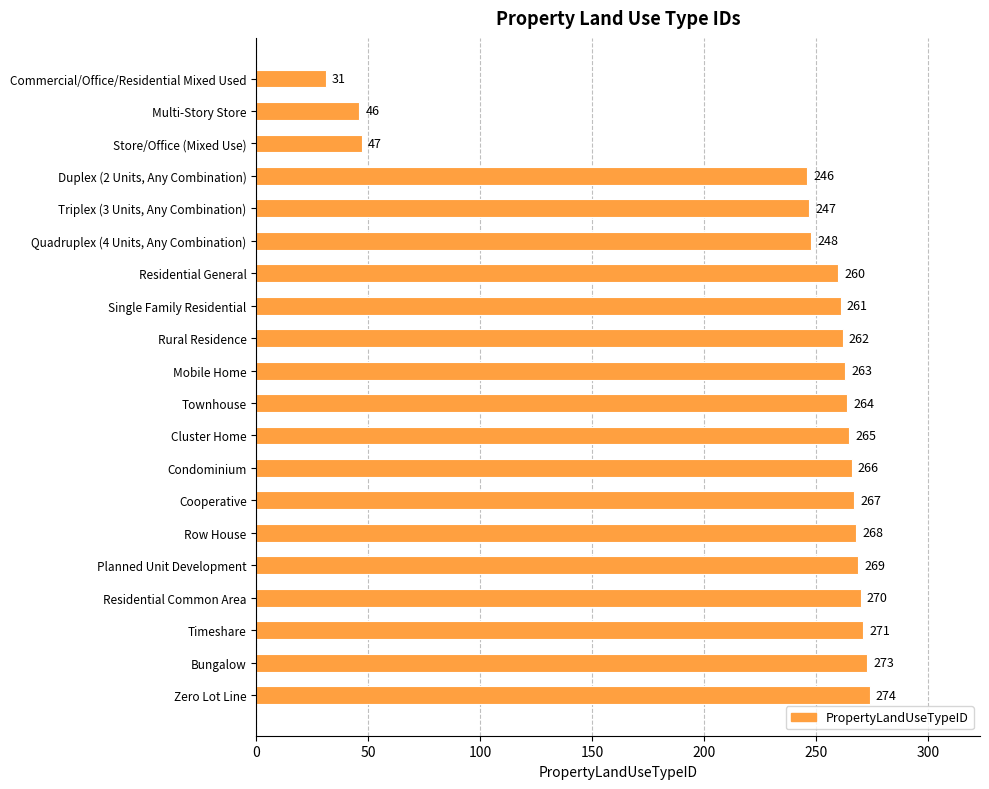

What is the smallest value displayed?

31